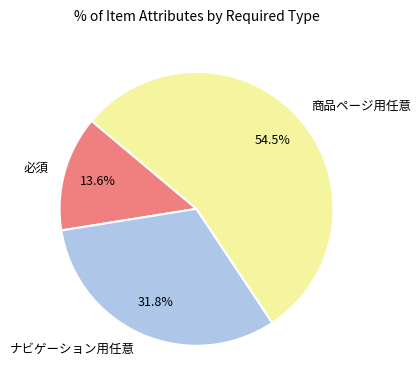

What is the ratio of the value at 商品ページ用任意 to the value at ナビゲーション用任意?

1.7